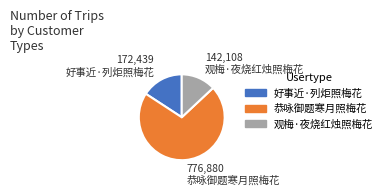

Rank the categories by value from highest to lowest.

恭咏御题寒月照梅花, 好事近·列炬照梅花, 观梅·夜烧红烛照梅花